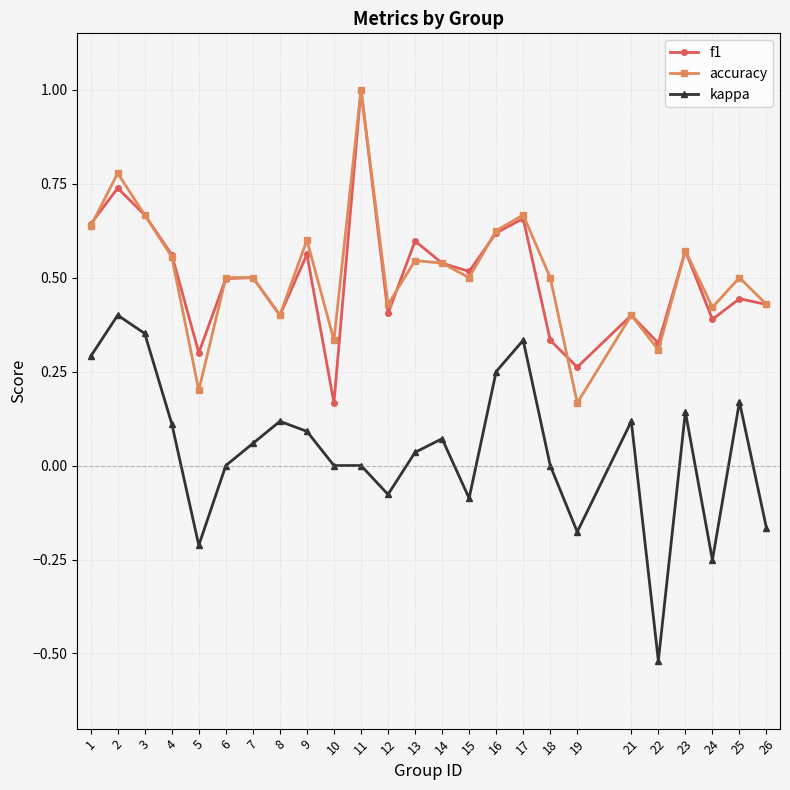

At which category does f1 reach its first local valley?

5